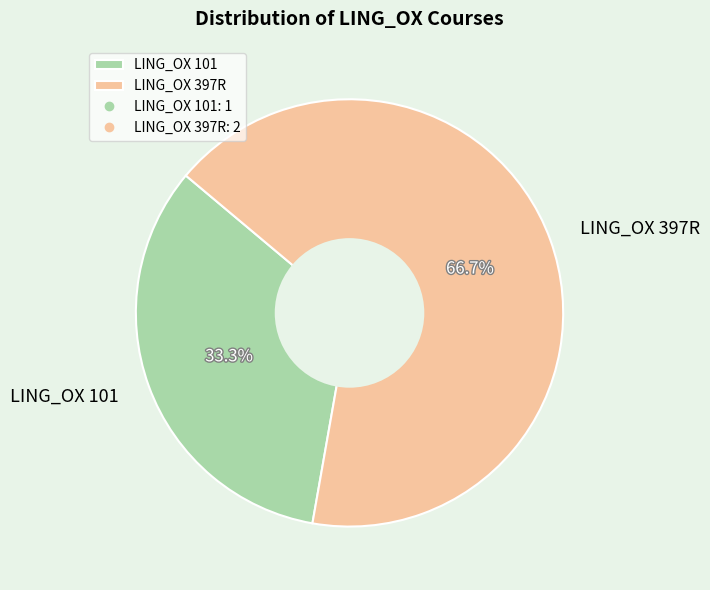

Which category accounts for the majority?

LING_OX 397R